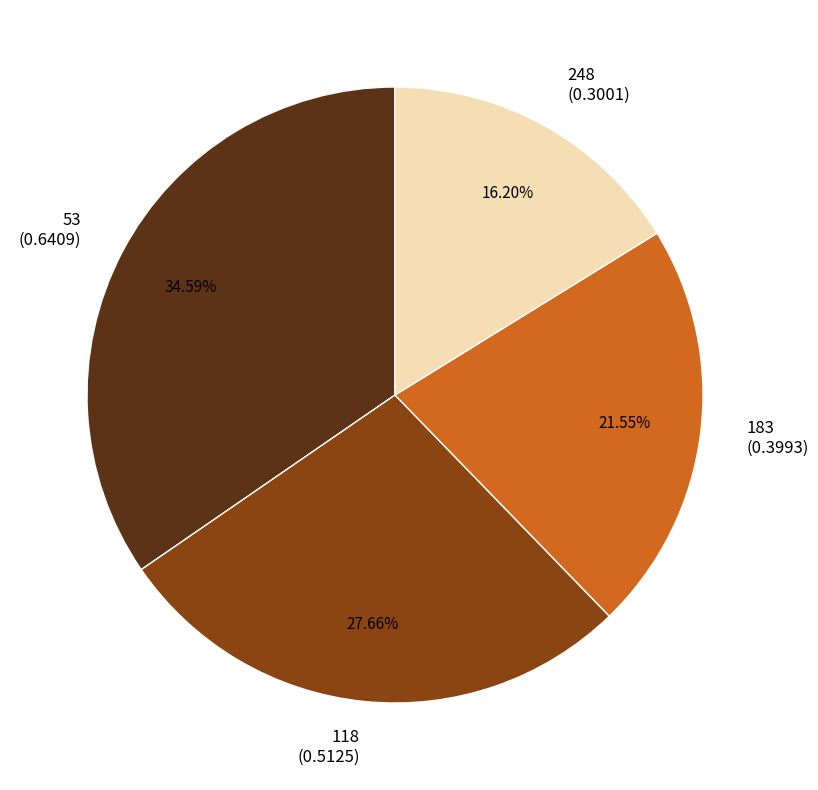

How many segments does this pie chart have?

4